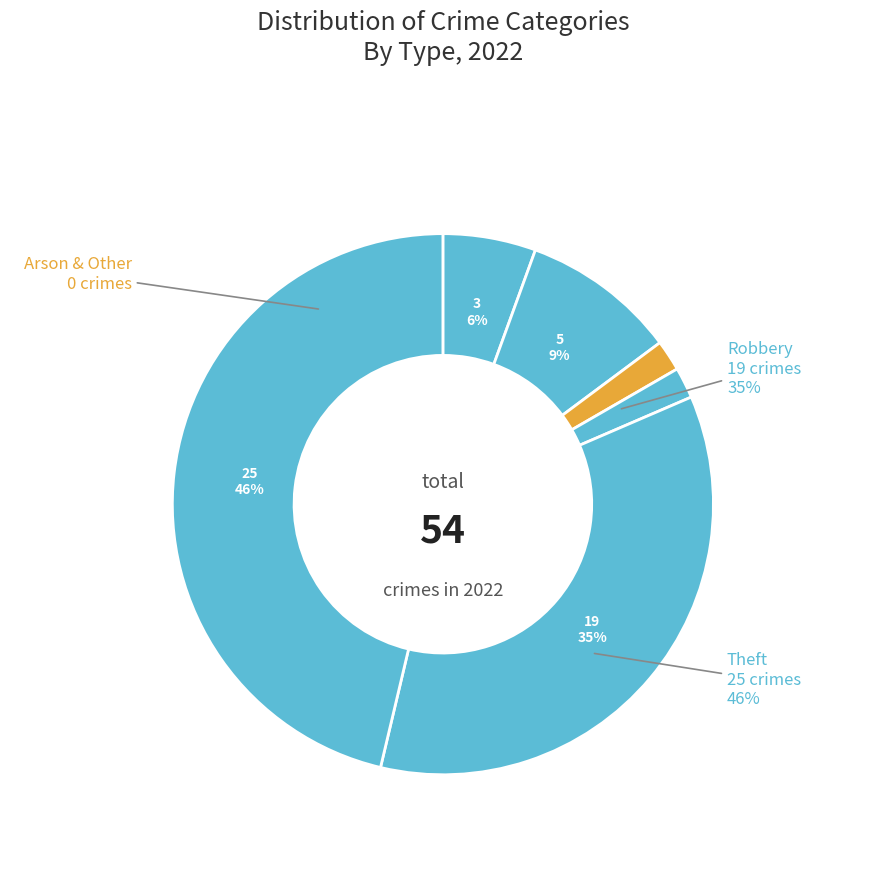

True or false: Robbery accounts for 48% of the total.

False